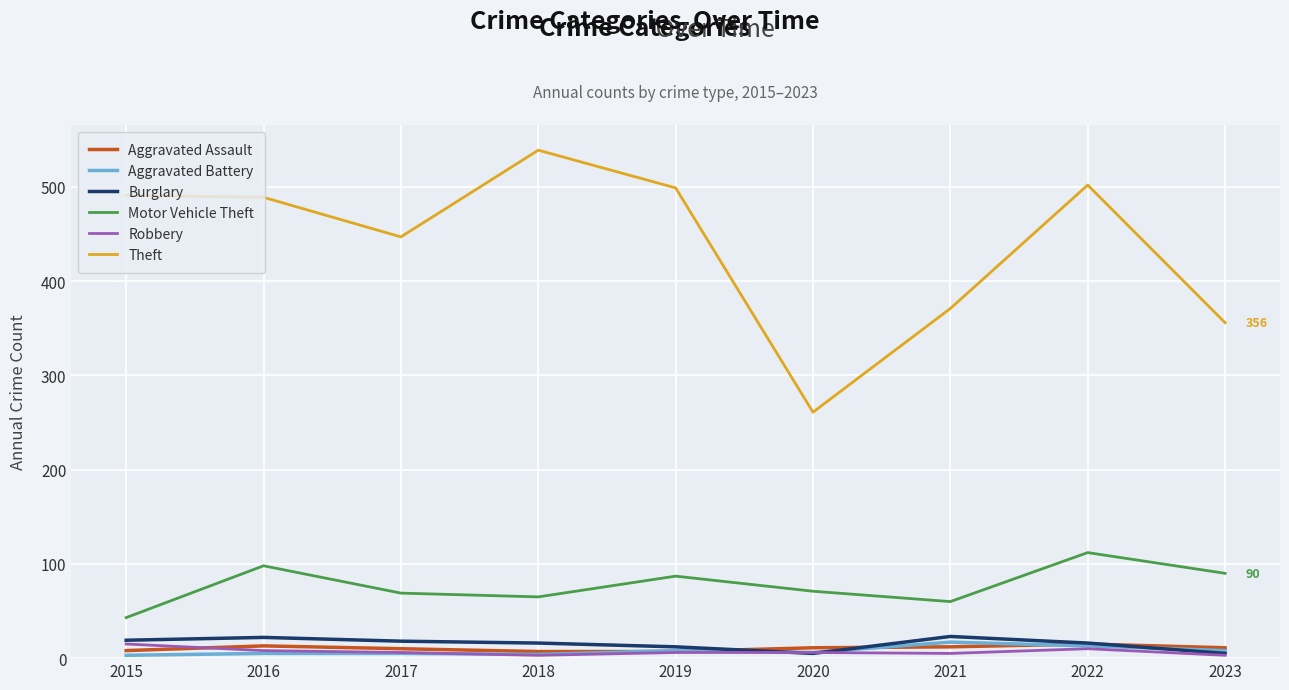

What is the maximum value shown in the chart?

539